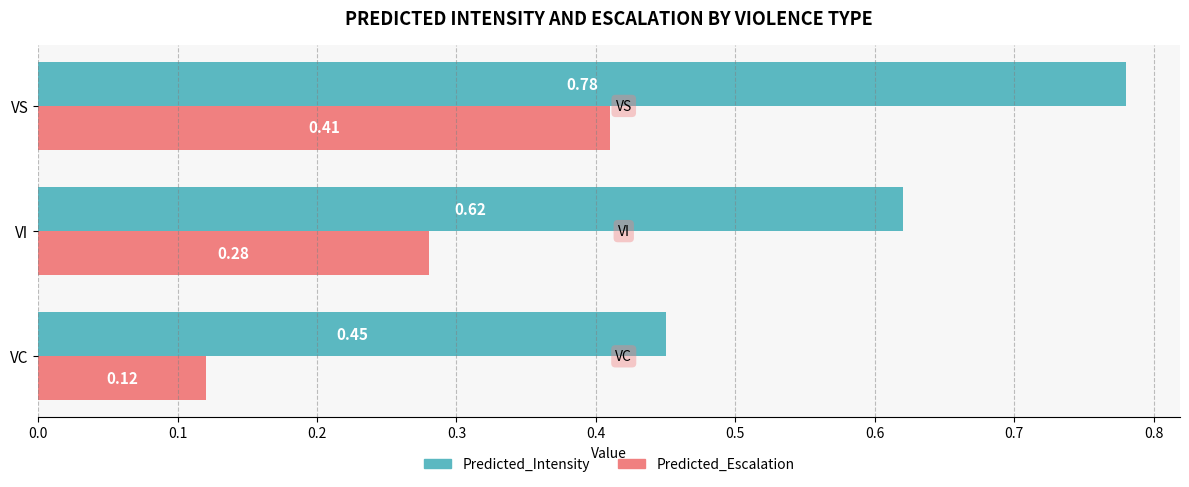

Which label corresponds to the smallest value in the chart?

VC